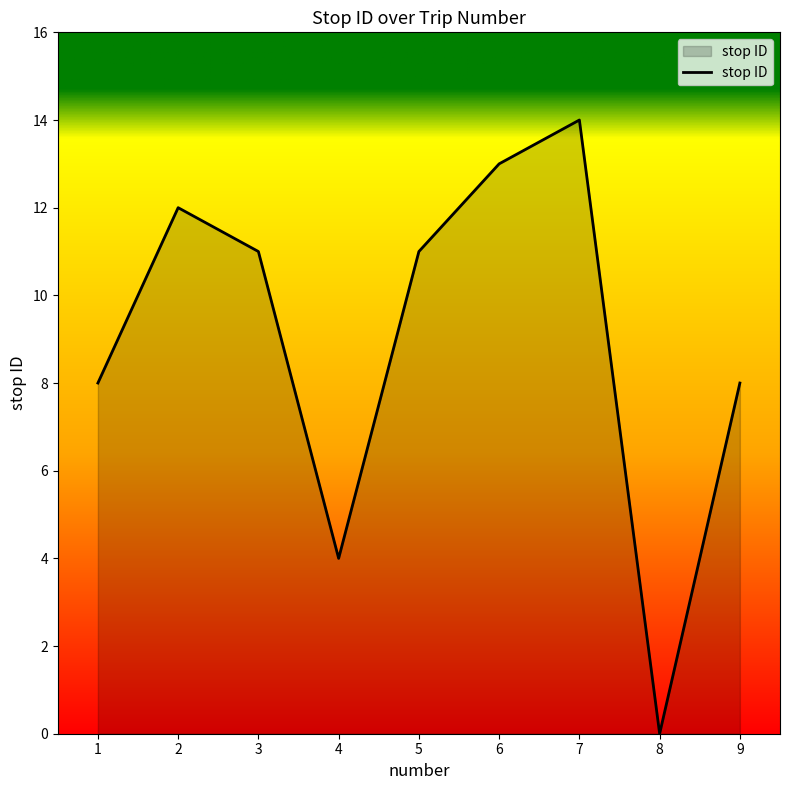

Approximately how many times larger is the value at 4 compared to 2?

0.3